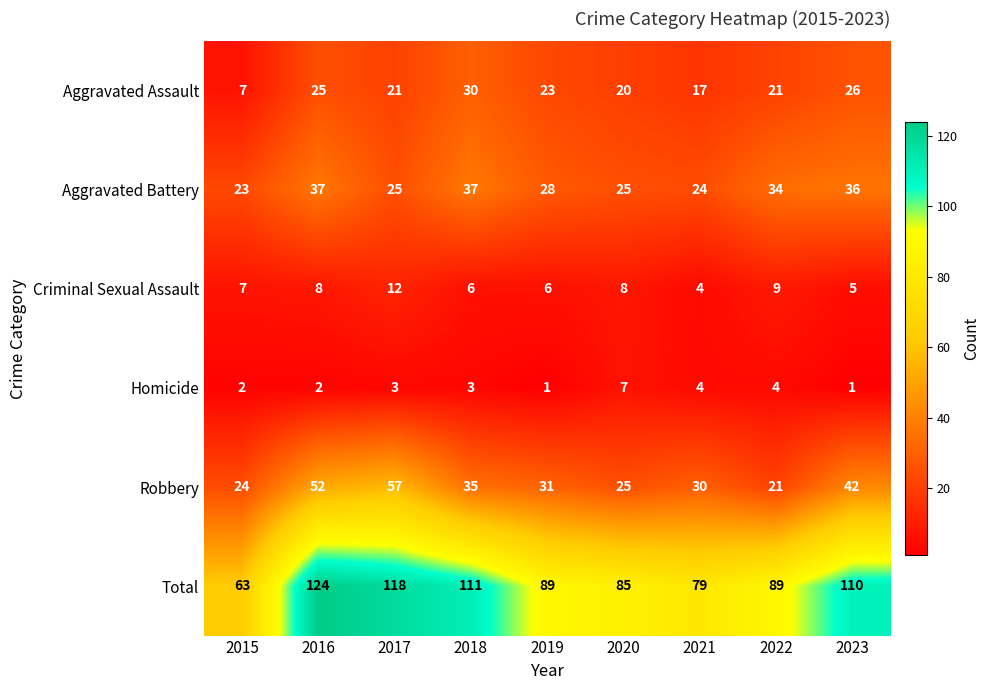

What is the total value across all series at 2017?

236